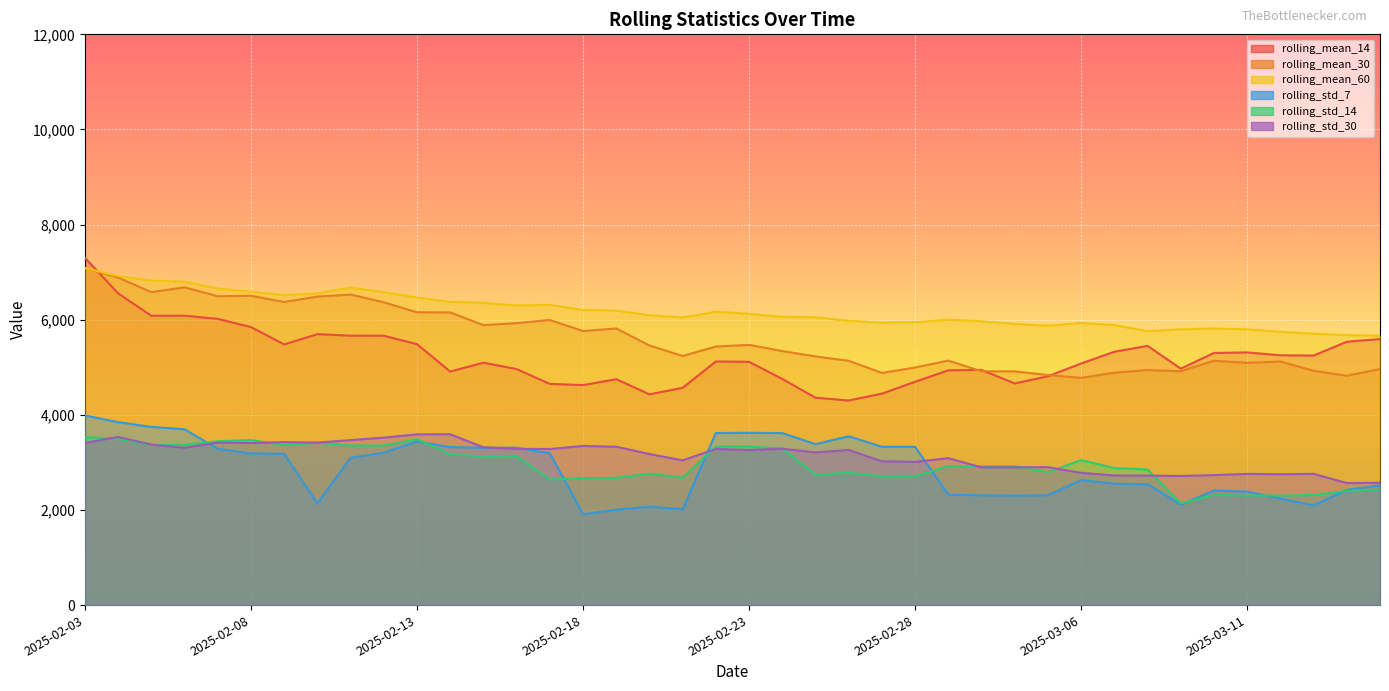

The rolling_mean_14 series shows 7636.2 at 2025-02-23. True or false?

False